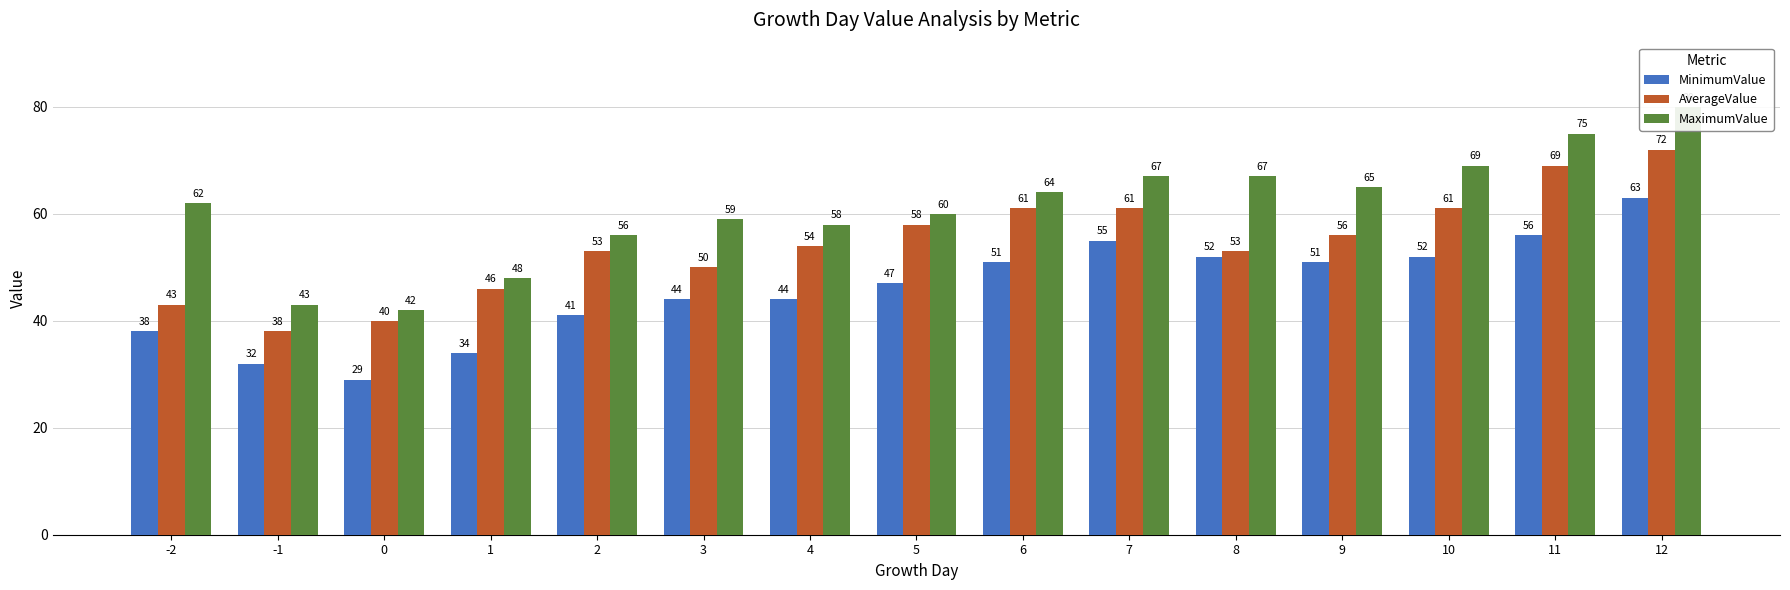

What is the sum of the MinimumValue values at 6 and 3?

95